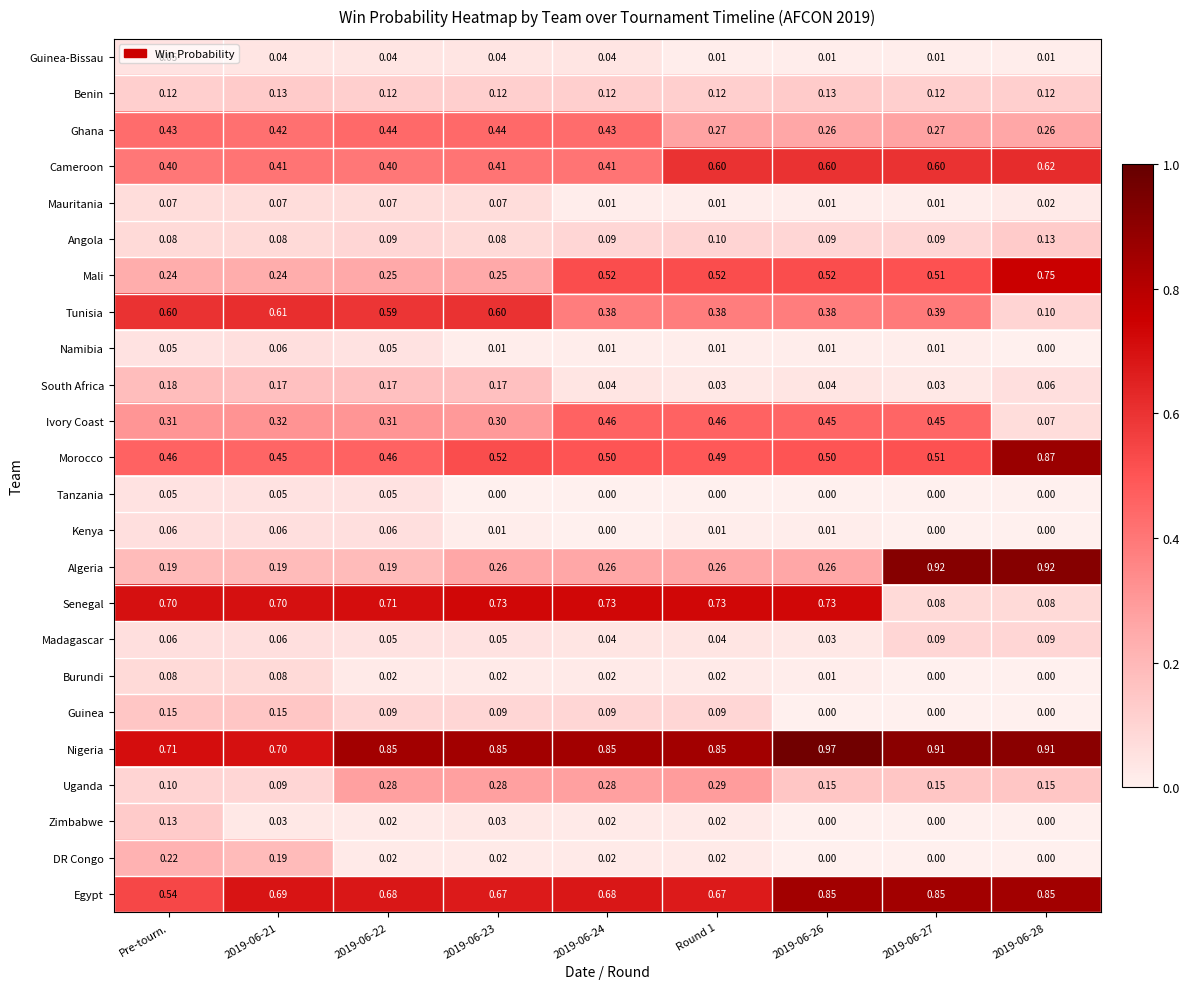

At how many categories does at least one series exceed 0?

9